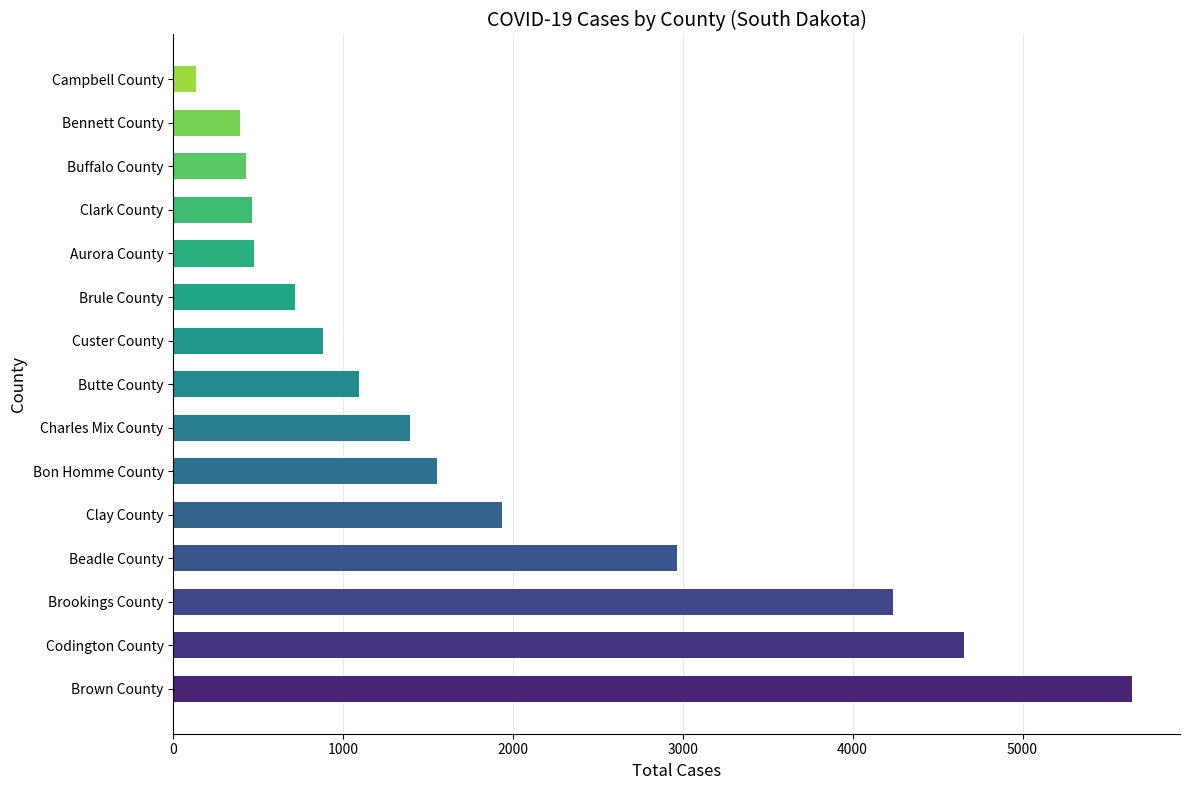

How many values are below 1091?

7